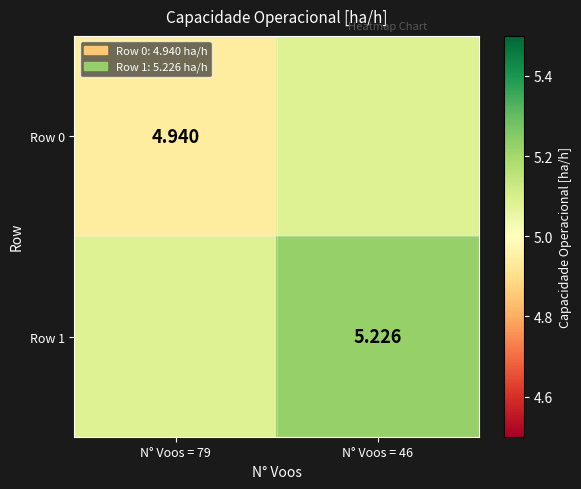

What is the approximate value of Row 1 at N° Voos = 46?

5.2